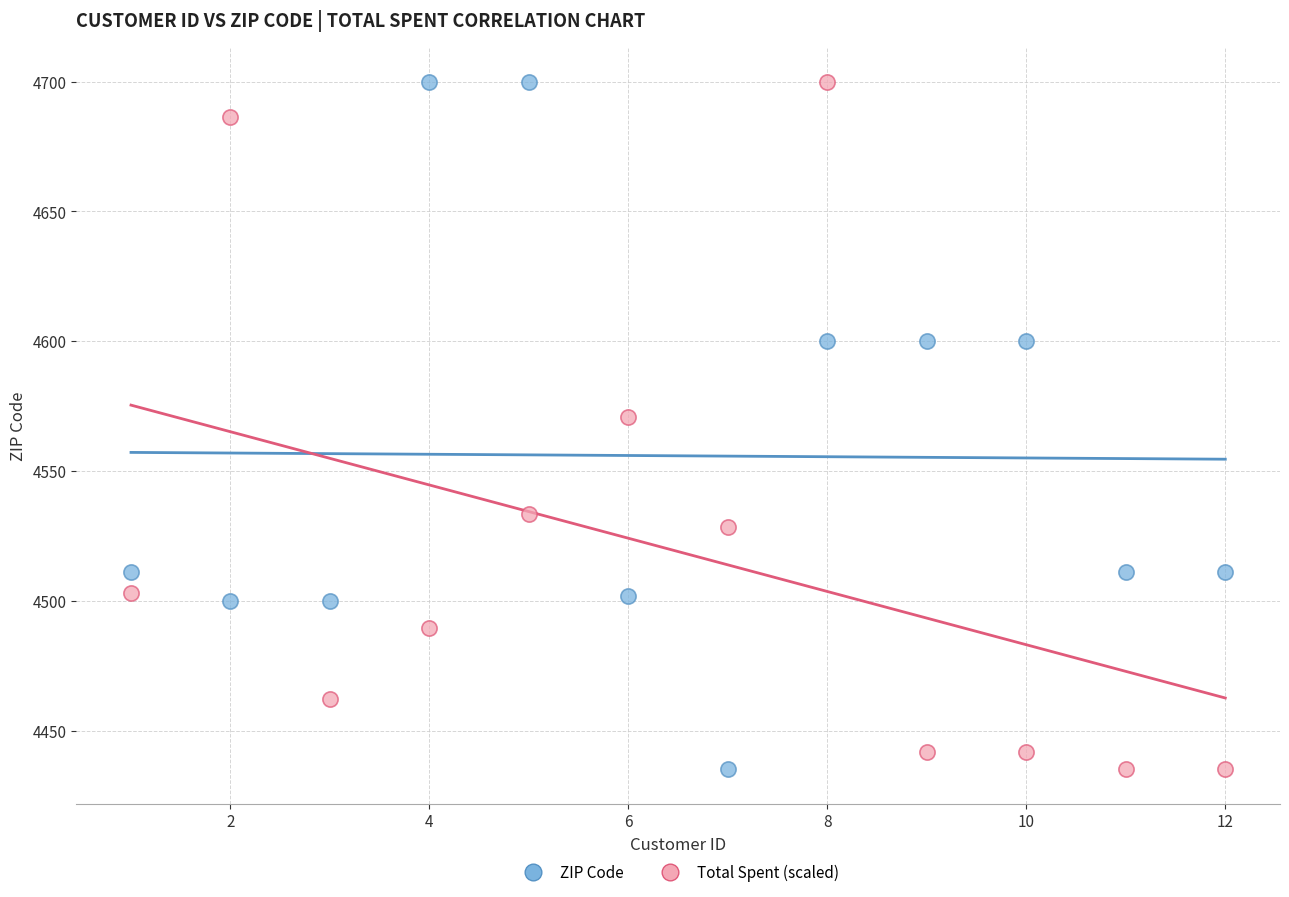

In the Total Spent (scaled) series, what Y value is closest to 4567?

4570.9